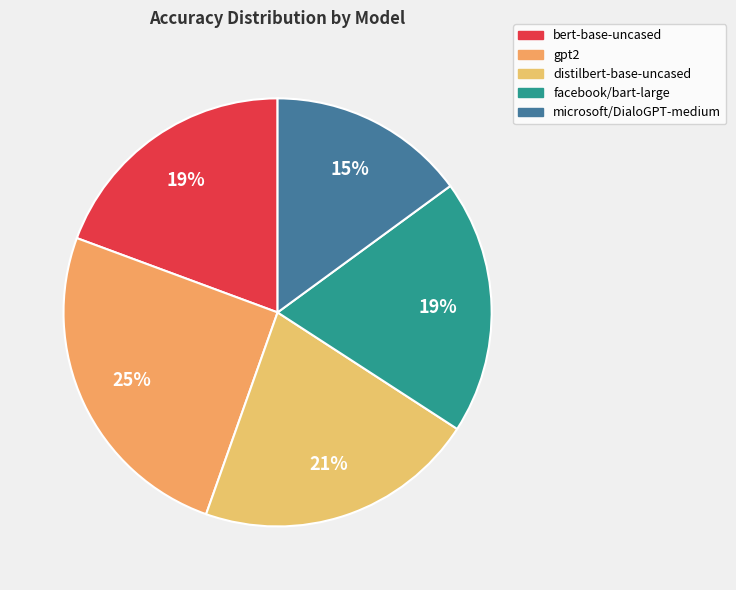

Which slice is the largest?

gpt2